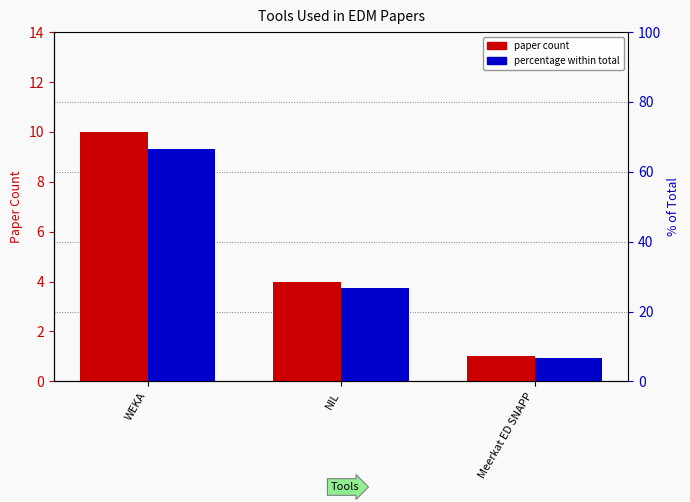

Are the bars grouped side by side (vs. stacked)?

Yes